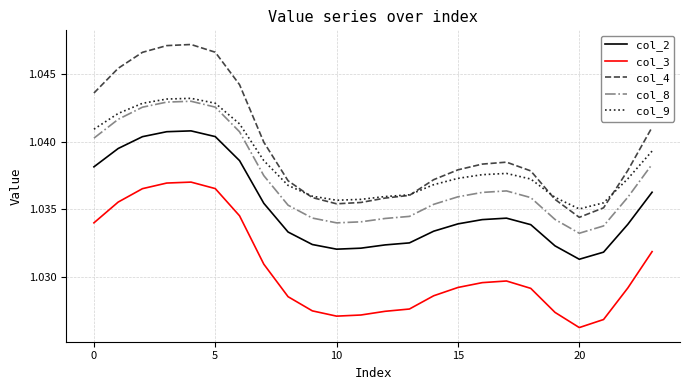

List the series in order of their peak value, lowest first.

col_3, col_2, col_8, col_9, col_4